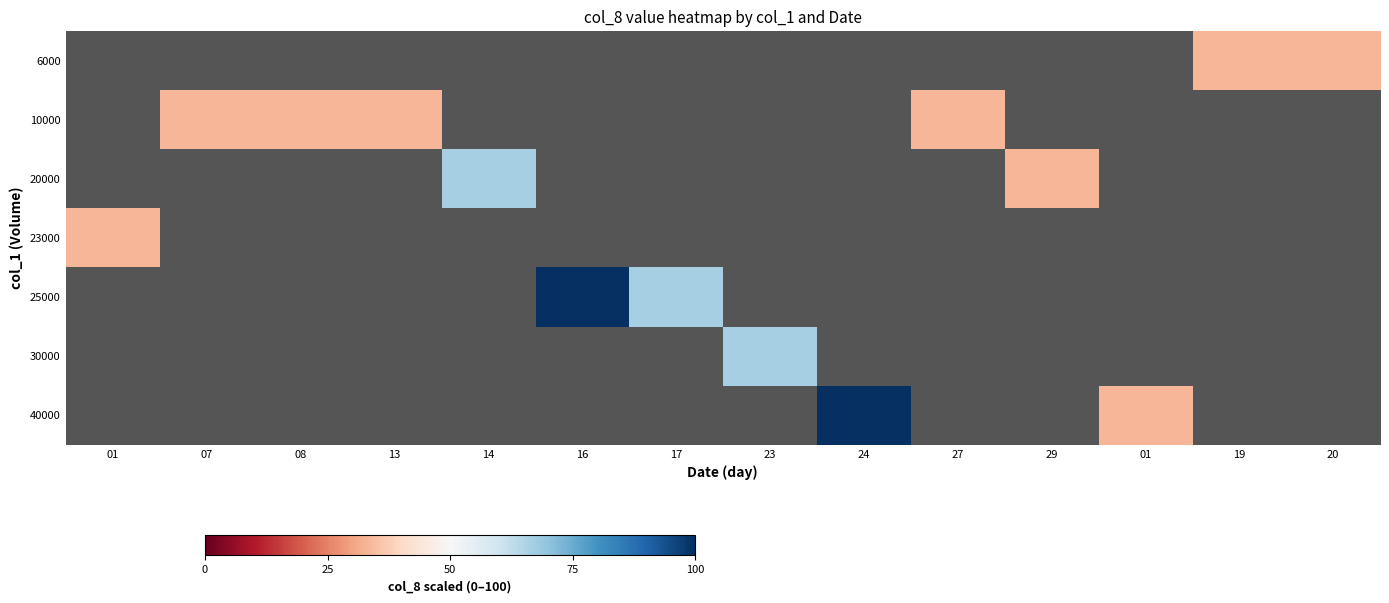

What is the smallest value displayed?

33.3